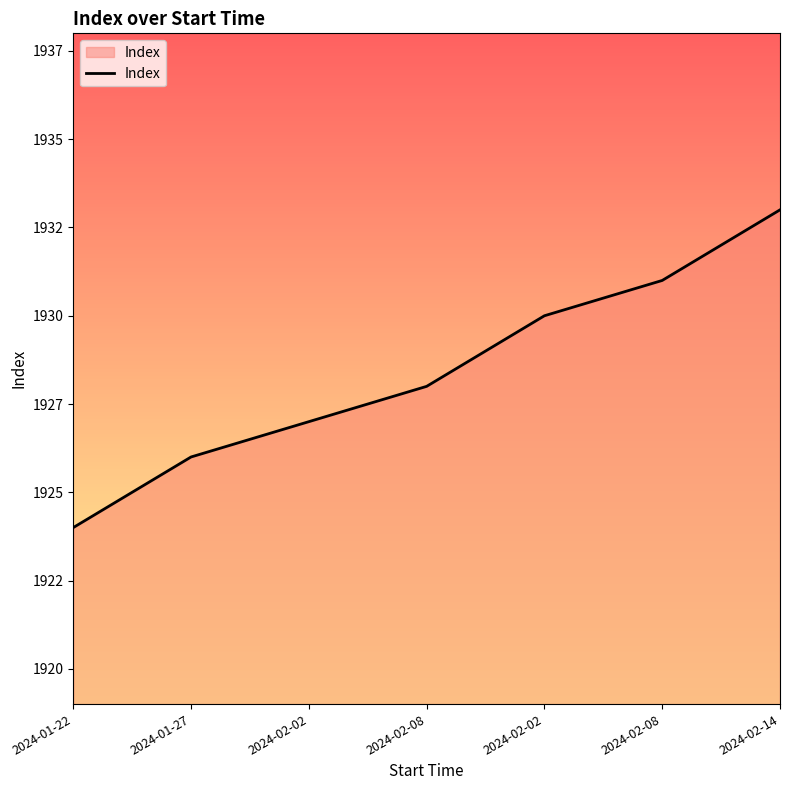

Does the chart have visible grid lines?

No